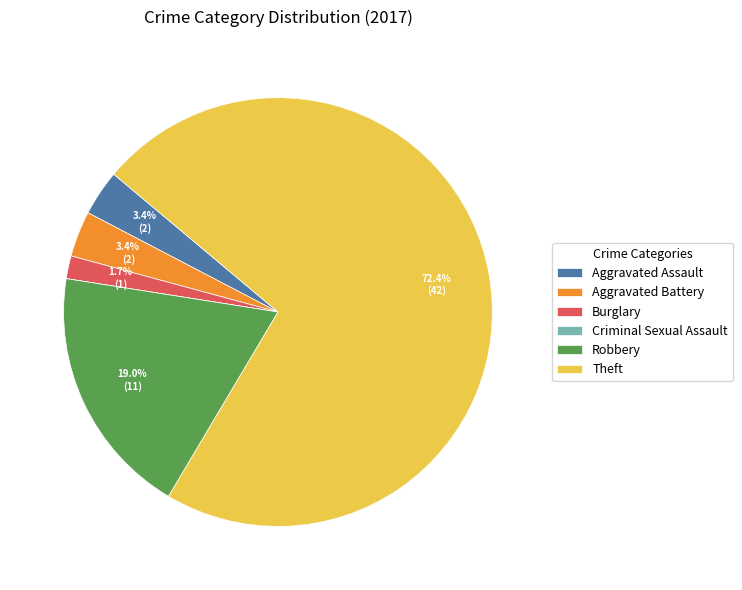

Is the sum of Burglary and Theft greater than half?

Yes